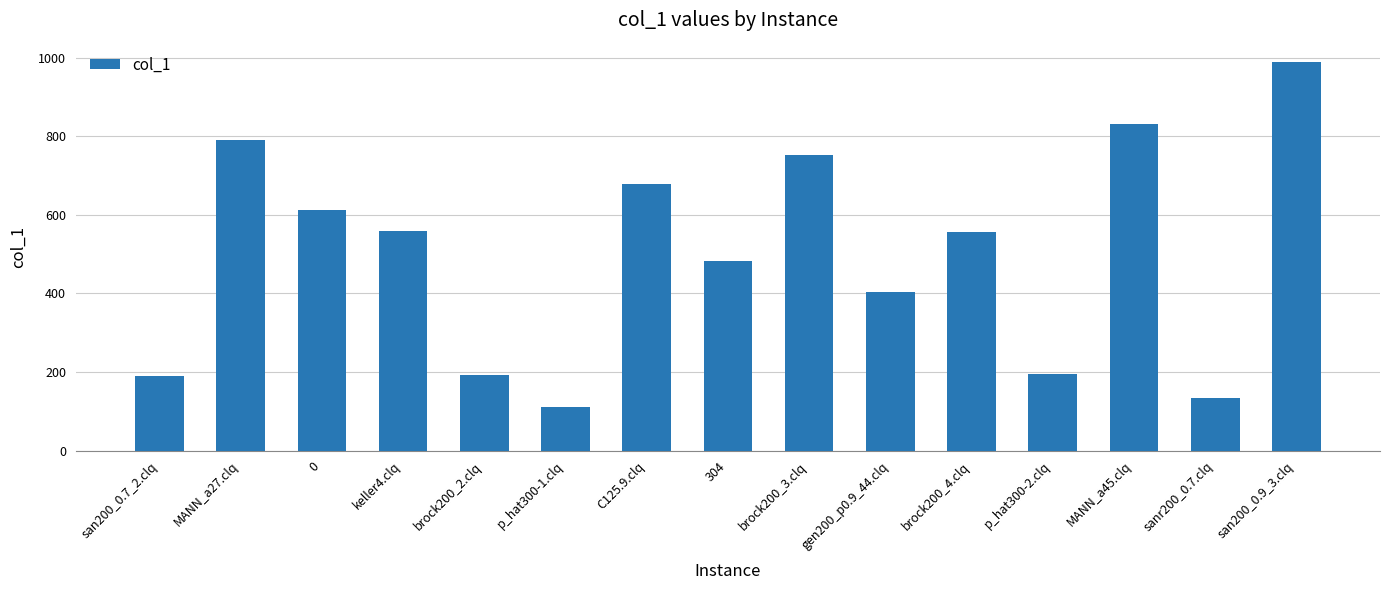

How many categories are shown in the chart?

15